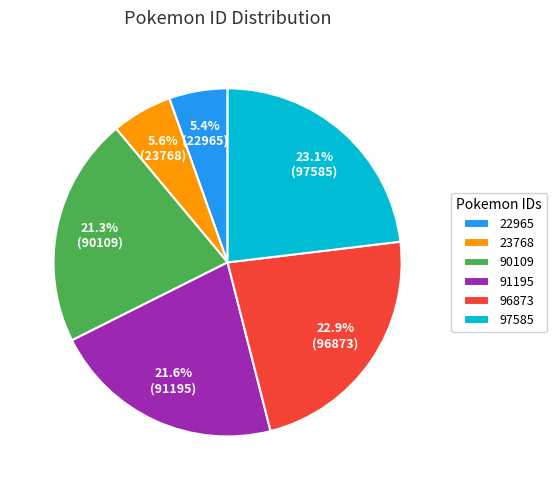

Is 97585 the majority of the pie?

No